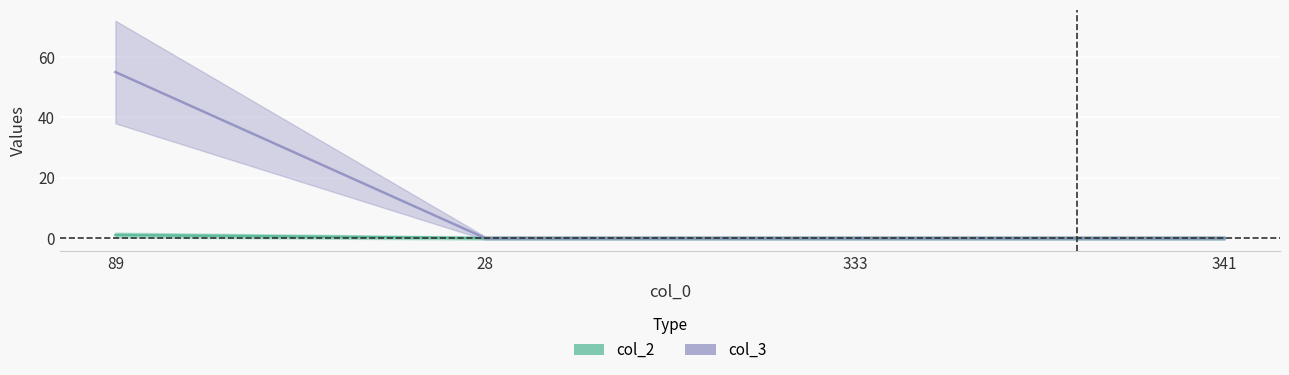

At which label is col_3 closest to 27?

28